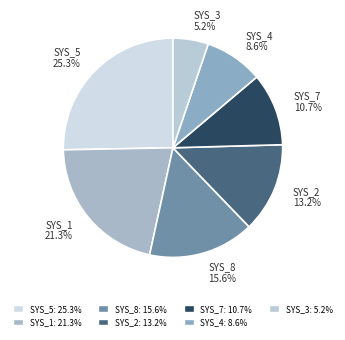

Which has a higher value, SYS_5 or SYS_8?

SYS_5